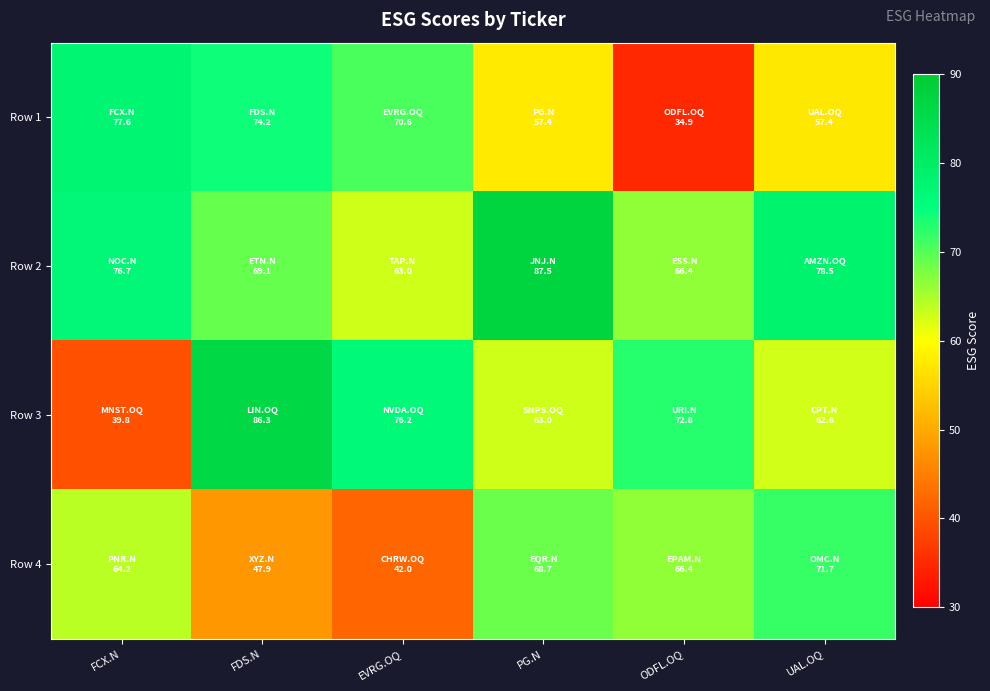

Count the number of data series in this chart.

4